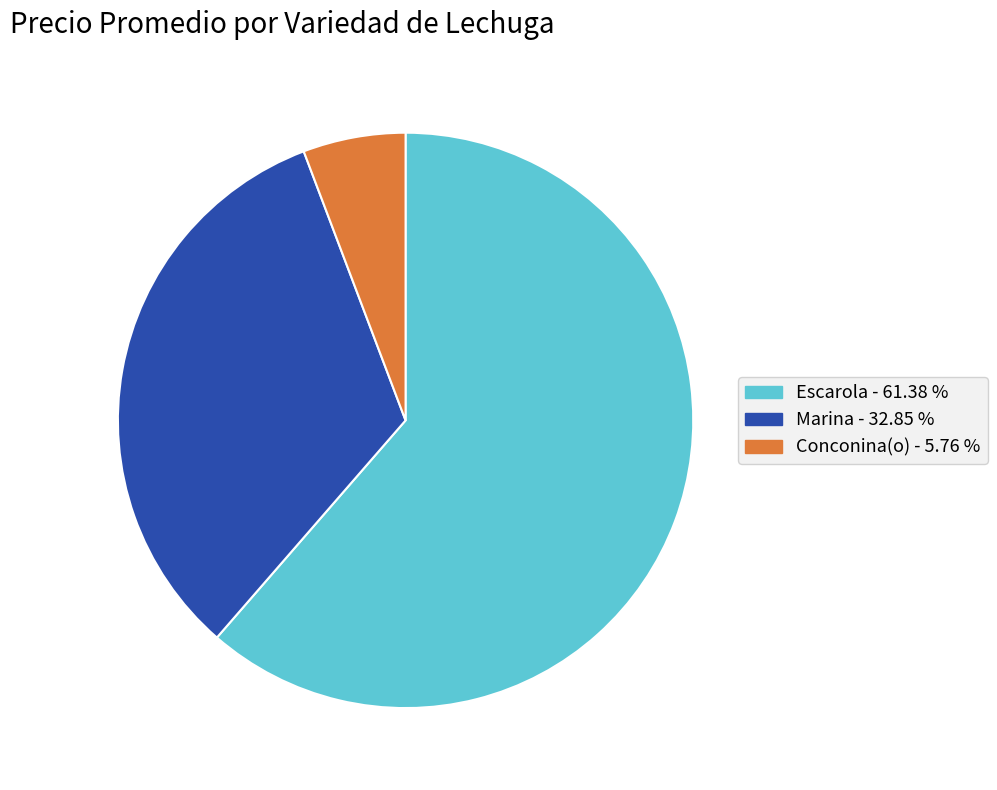

Is there any slice that represents more than half of the pie?

Yes